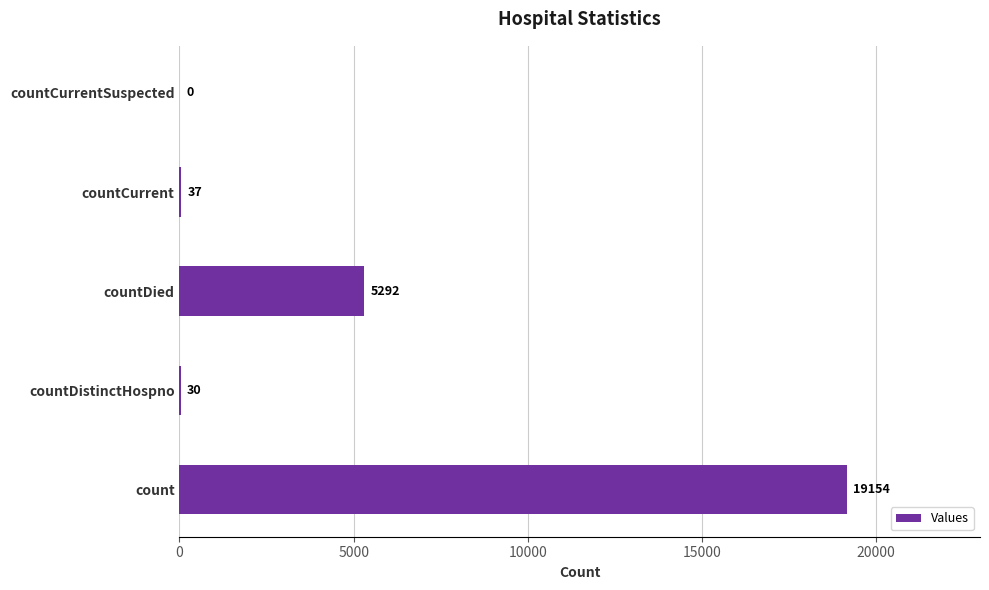

What is the maximum value shown in the chart?

19154